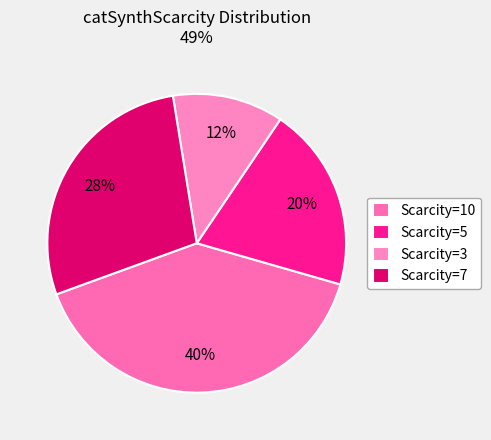

How many segments does this pie chart have?

4